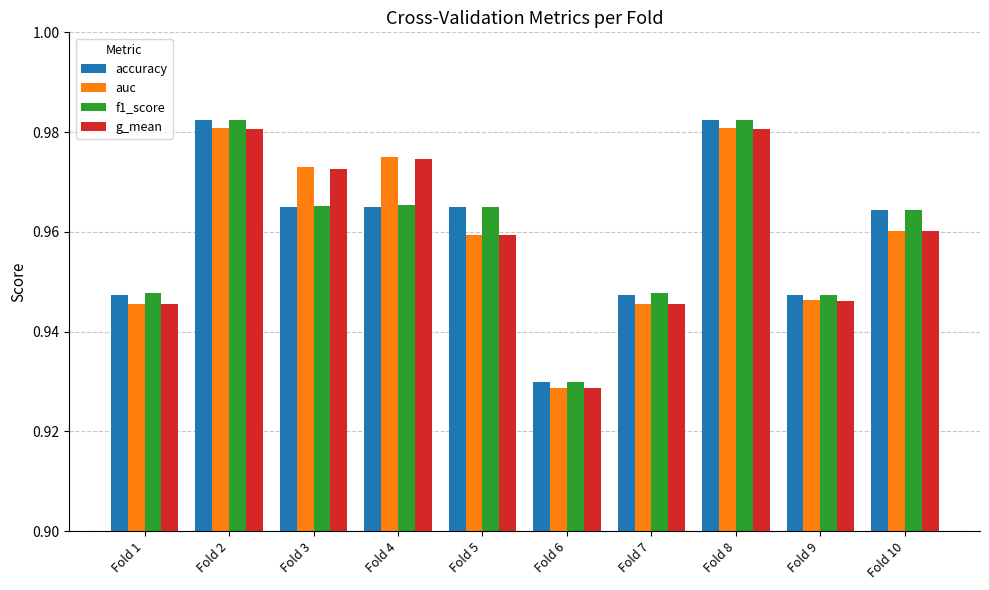

What is the sum of all g_mean values?

9.6